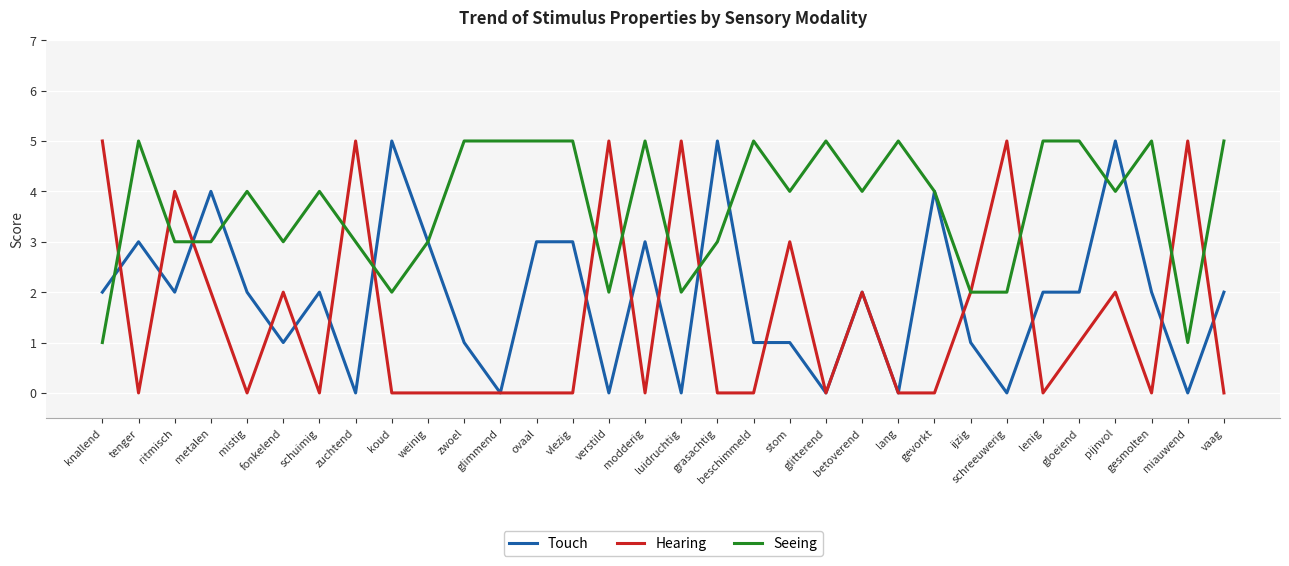

At koud, list the series in order from smallest to largest.

Hearing, Seeing, Touch